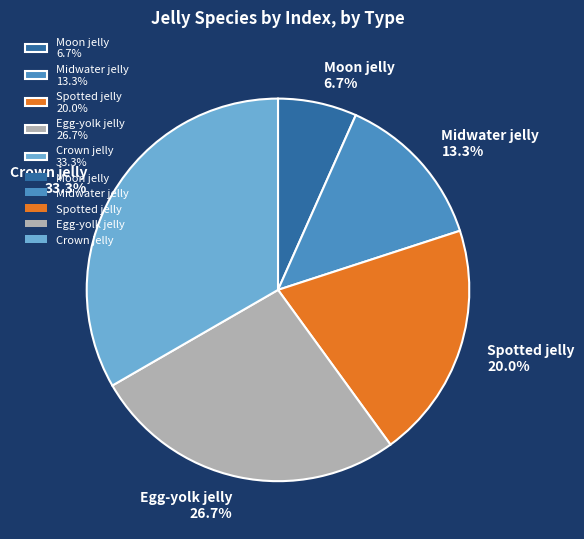

How many segments does this pie chart have?

5